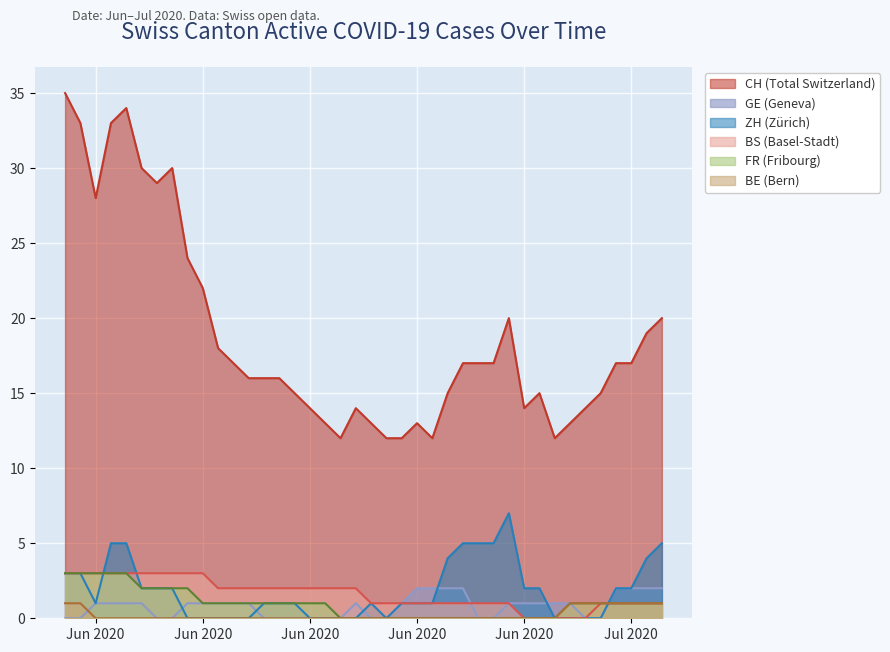

What is the average value of the FR series?

1